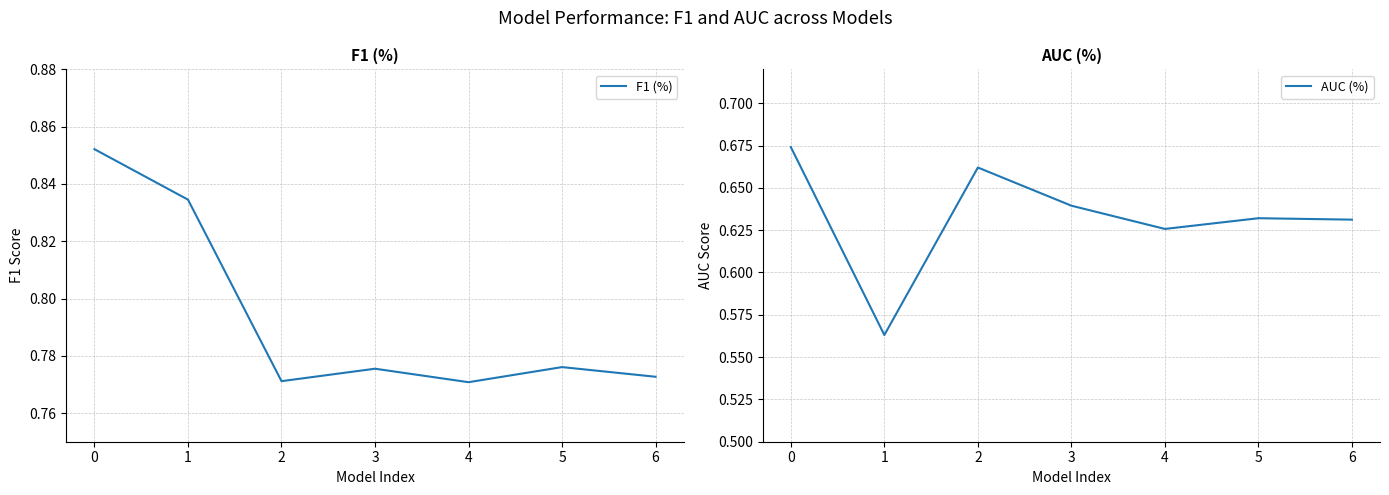

Reading left to right, extract all data points from this chart.

F1 (%): 0.9	0.8	0.8	0.8	0.8	0.8	0.8
AUC (%): 0.7	0.6	0.7	0.6	0.6	0.6	0.6